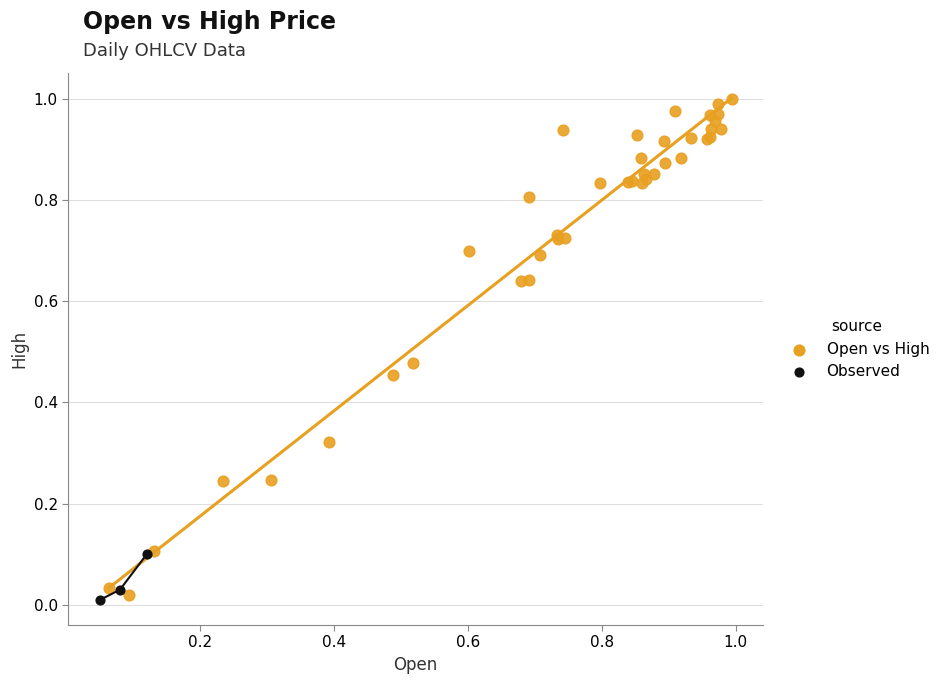

Which series reaches the maximum Y coordinate?

Open vs High